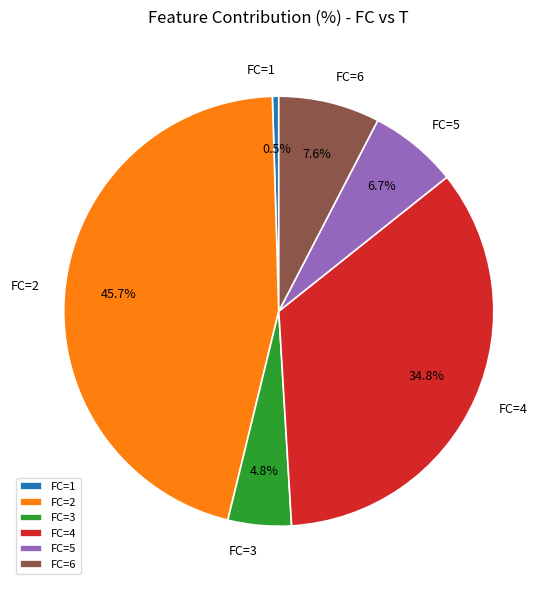

Which category has the biggest portion of the pie?

FC=2